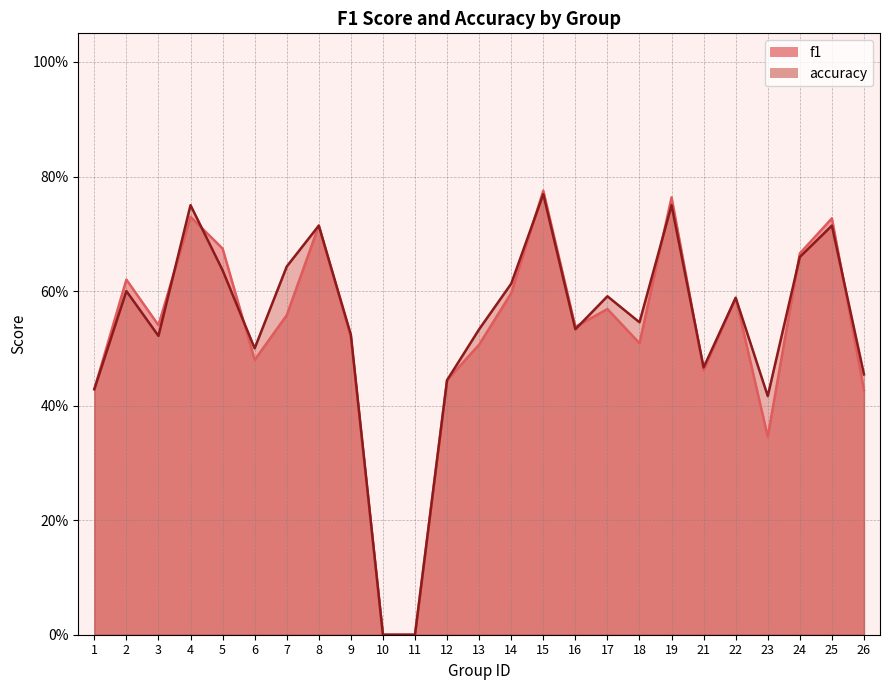

What is the greatest value displayed?

0.8